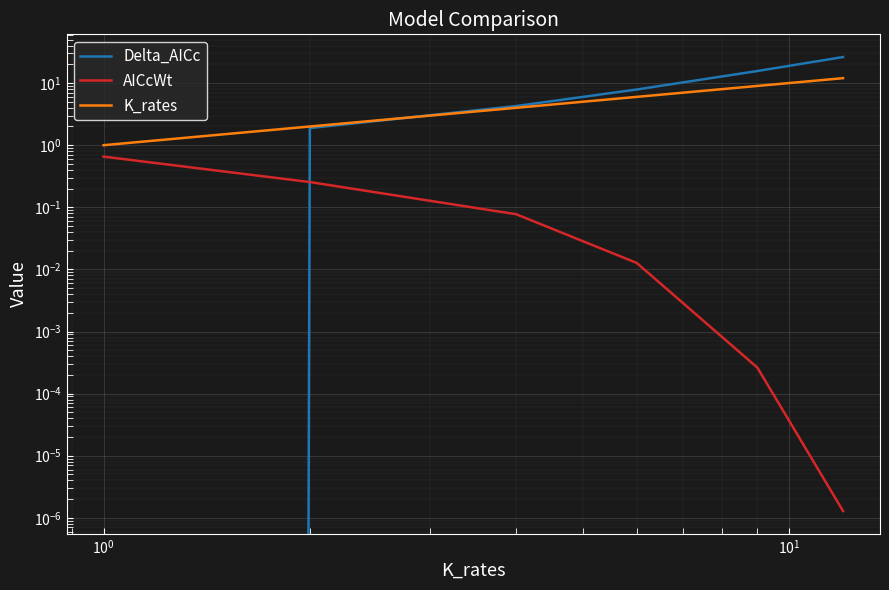

Which series has the largest range (max minus min)?

Delta_AICc